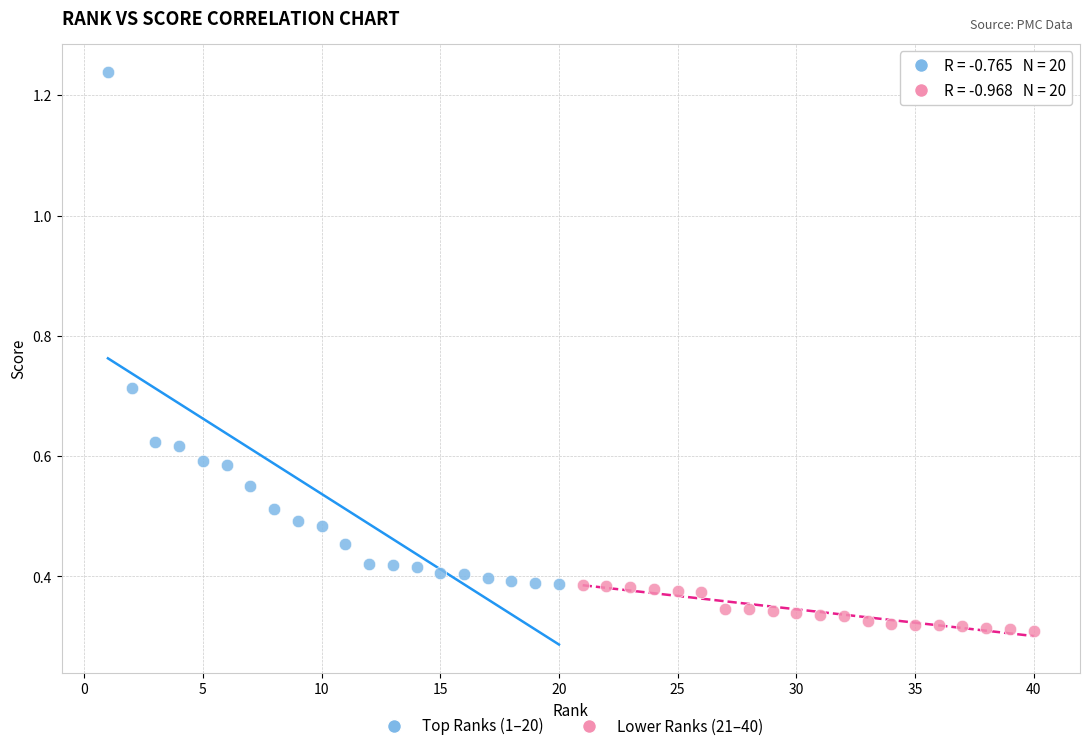

Which series contains the lowest Y value?

Lower Ranks (21–40)